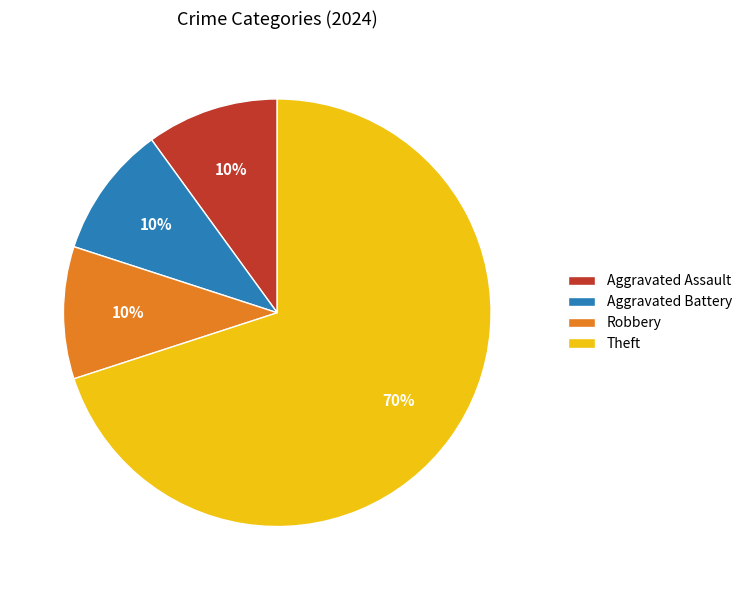

Combined, do Theft and Aggravated Battery account for over 50%?

Yes